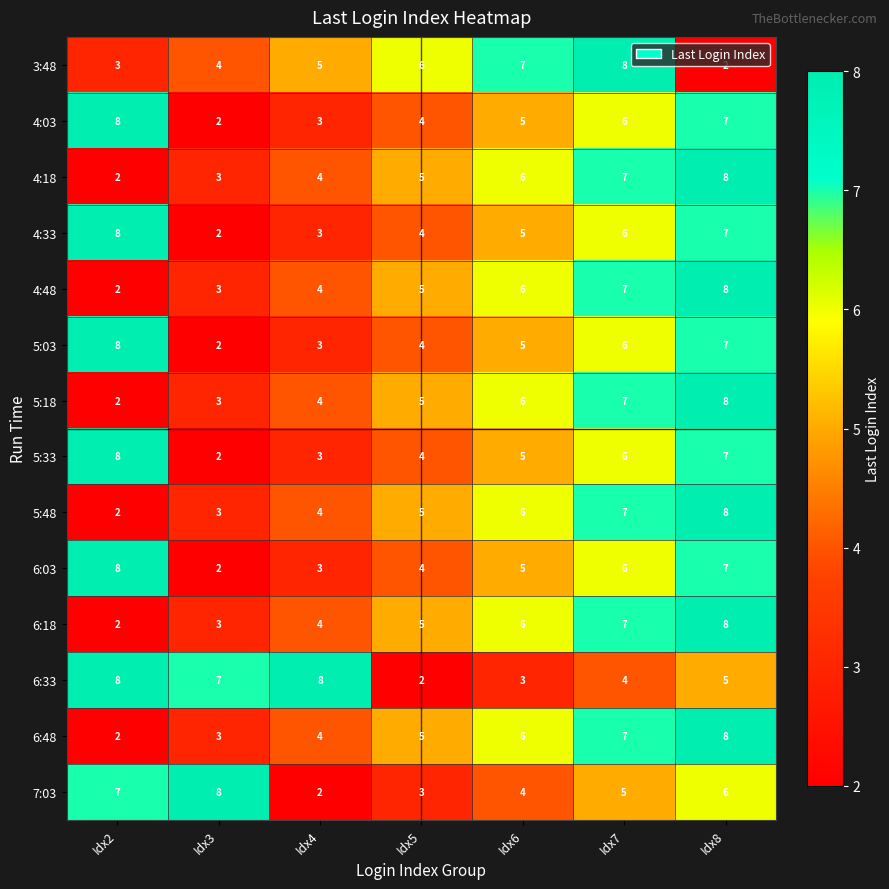

Rank the categories by 5:18 value from lowest to highest.

Idx2, Idx3, Idx4, Idx5, Idx6, Idx7, Idx8